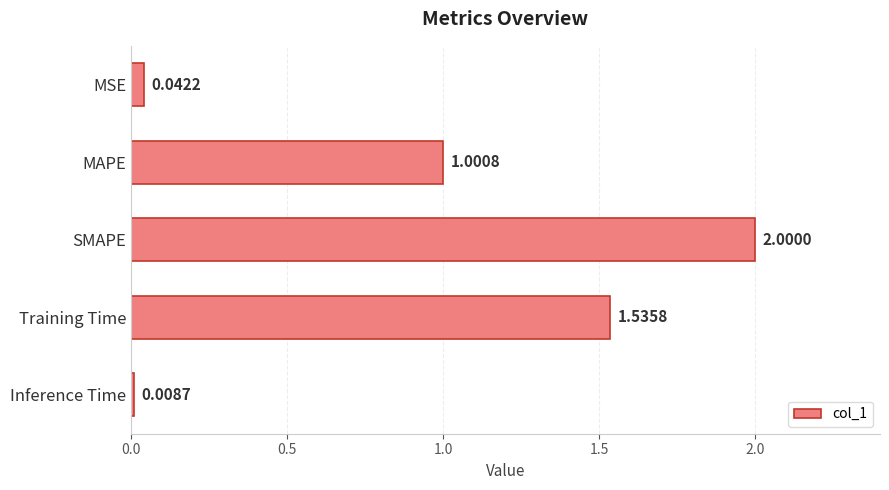

Between Training Time and Inference Time, which is larger?

Training Time